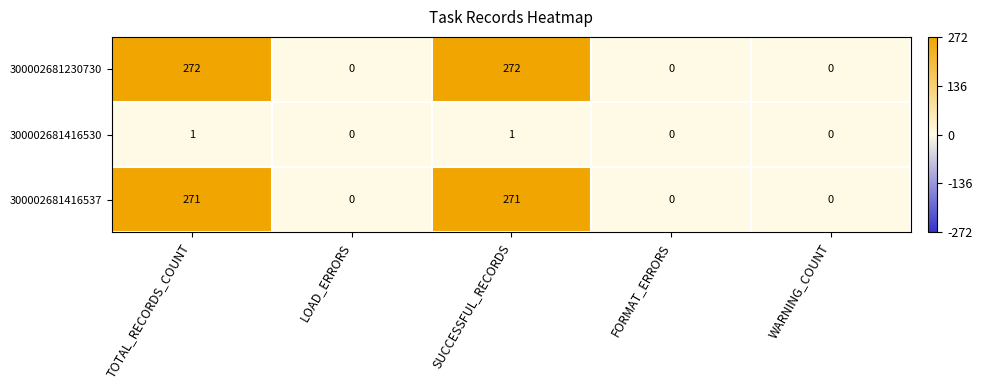

Which series has the widest spread of values?

300002681230730